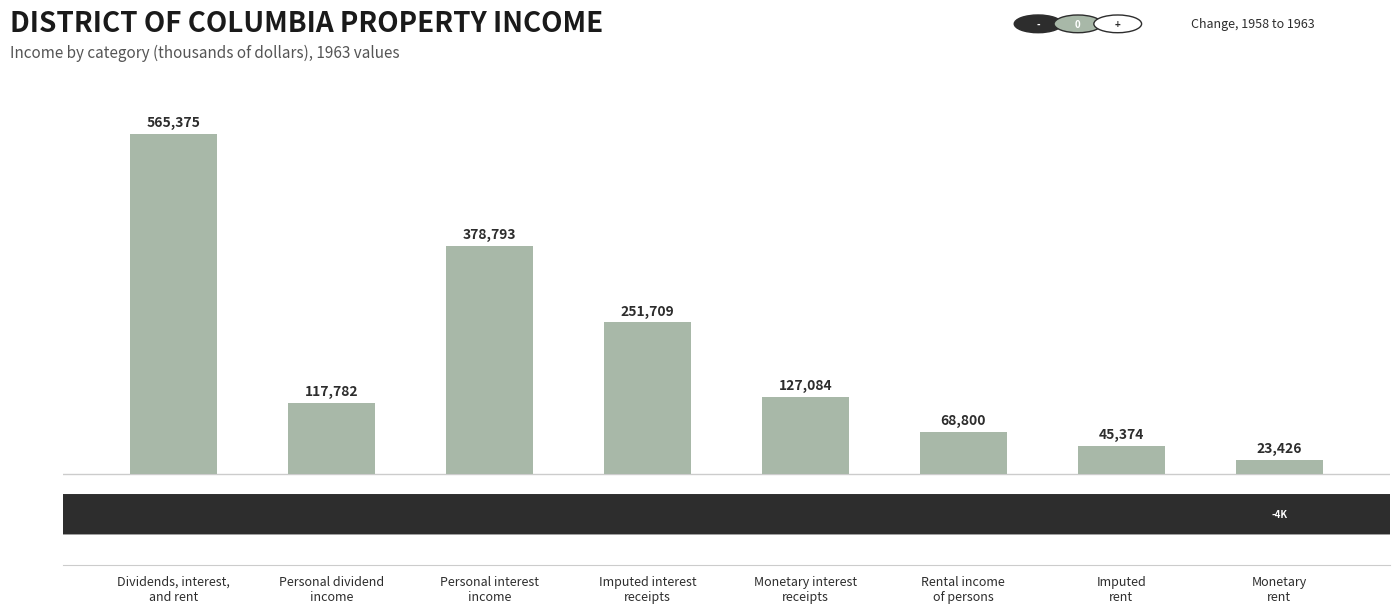

What is the value of the 8th bar from the left?

23426